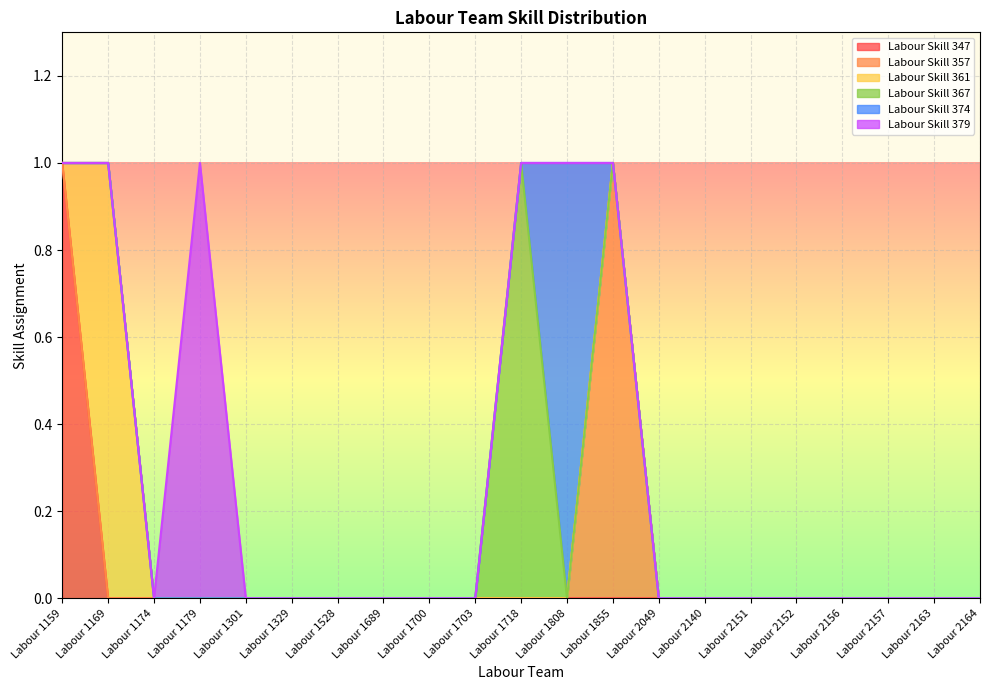

Which category has the highest value in the Labour Skill 361 series?

Labour 1169